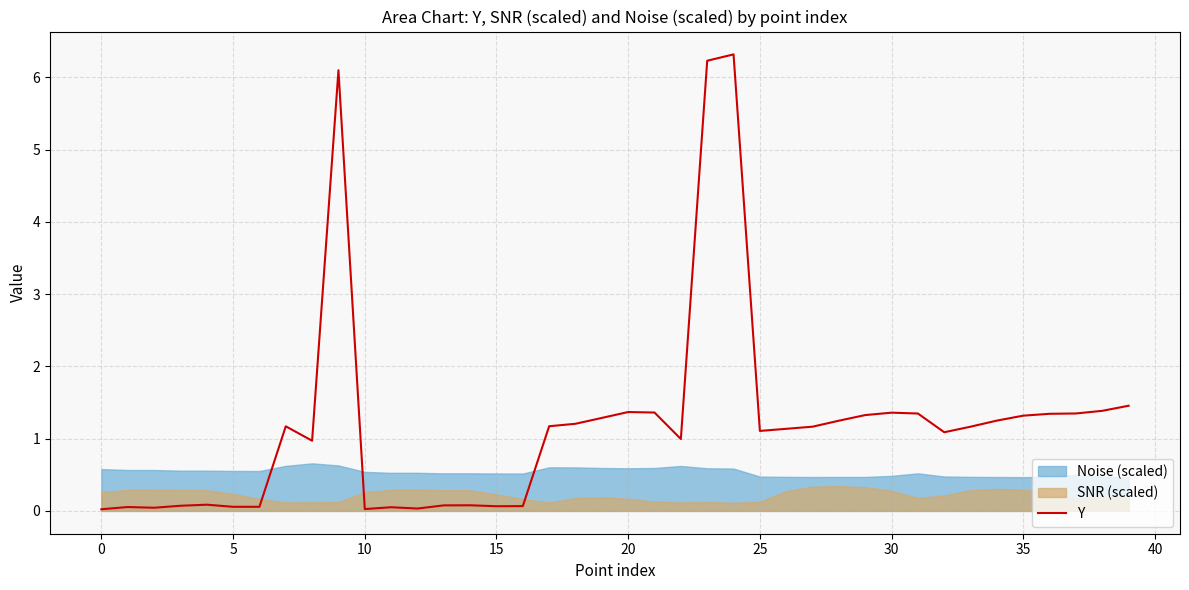

What is the change in value from 13 to 31?

+1.3